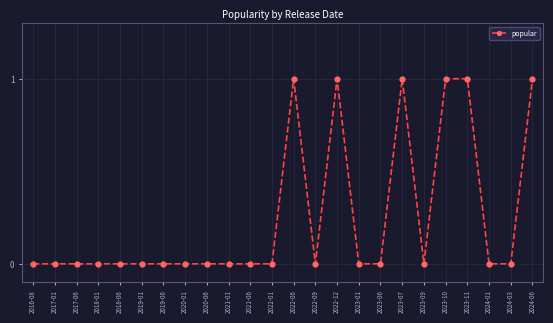

What is the label of the 1st point from the right?

2024-06